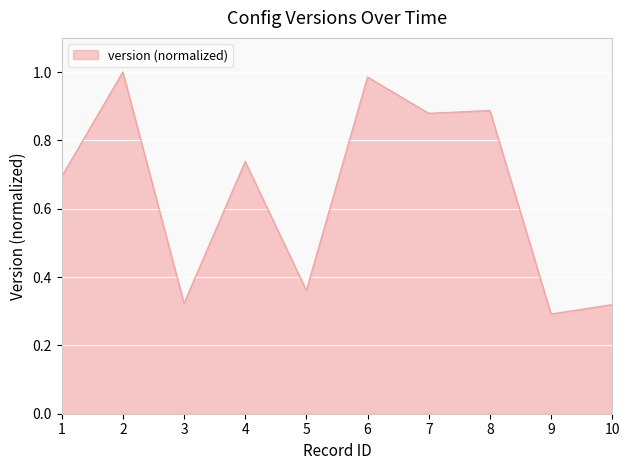

What is the change in value from 1 to 7?

+0.2